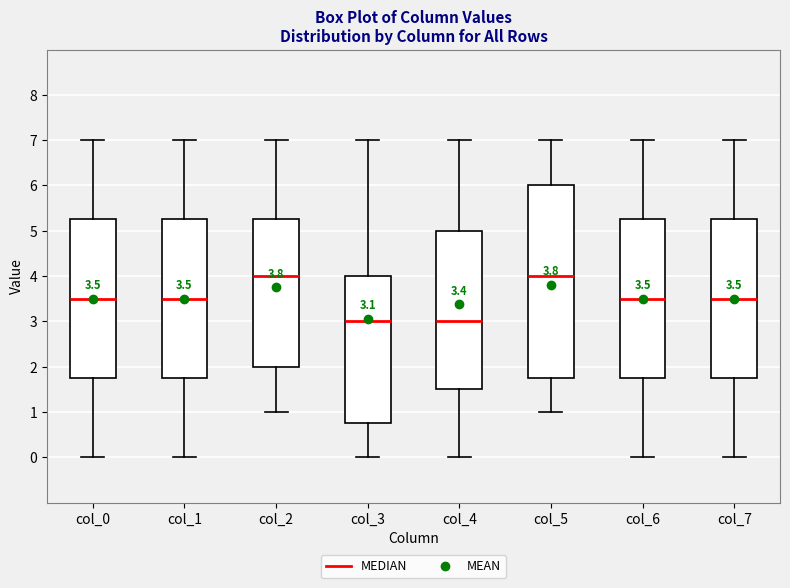

Which box is the tallest, from its lower edge to its upper edge?

col_5